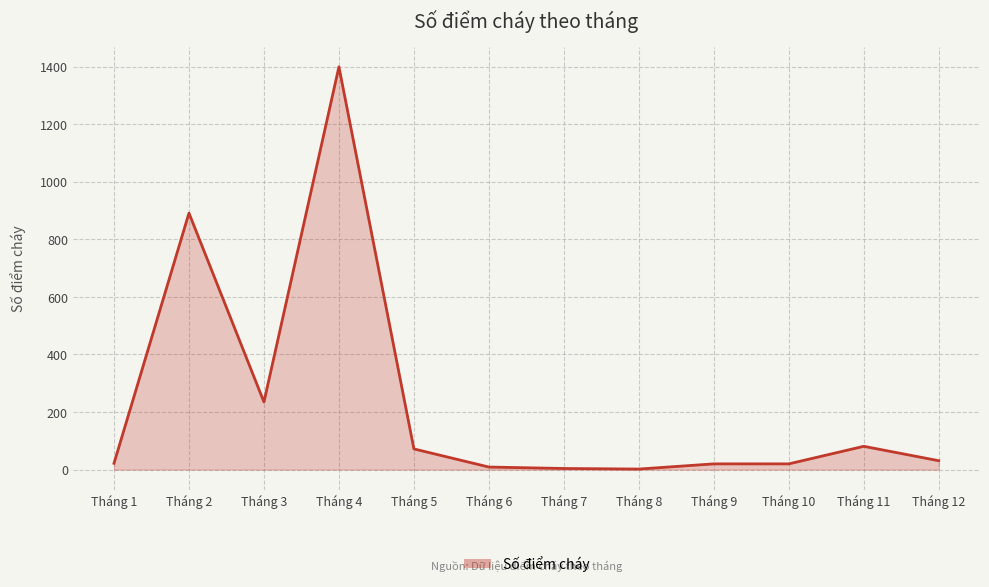

What is the difference between the second highest and second lowest values?

887